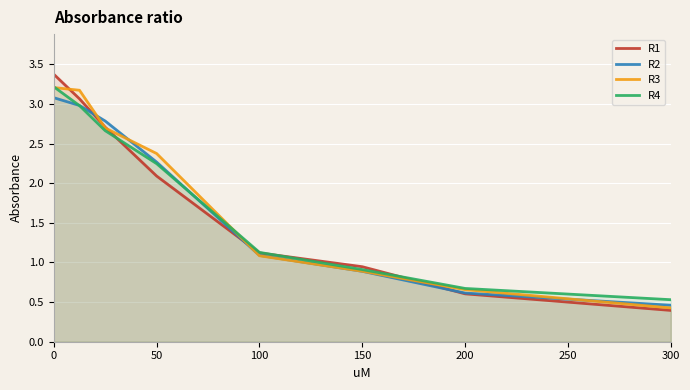

Is the value of R3 at 300 greater than the value of R1 at 0?

No